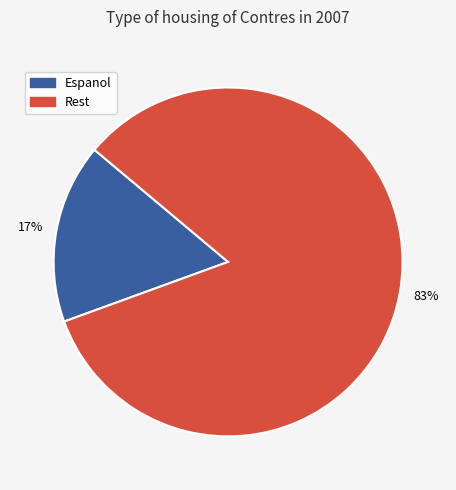

How many slices are in this pie chart?

2